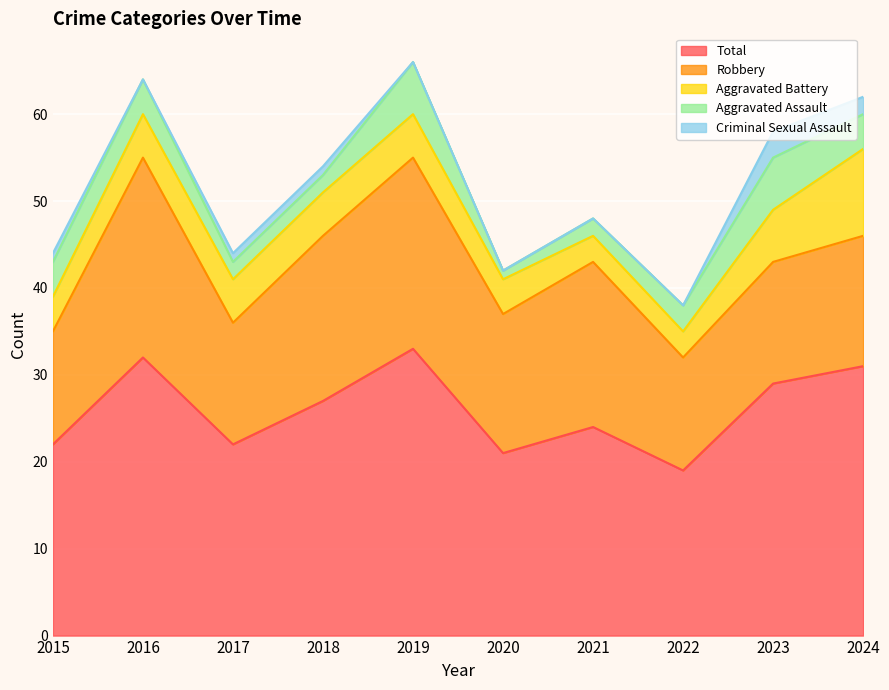

List the labels in order of Robbery value, smallest first.

2015, 2022, 2017, 2023, 2024, 2020, 2018, 2021, 2019, 2016